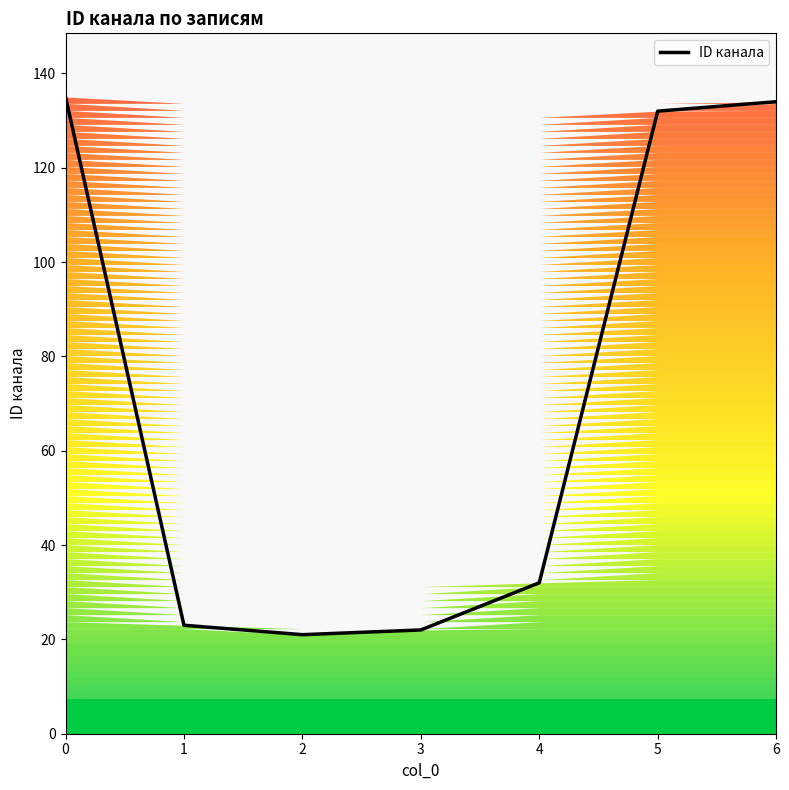

Rank the categories by value from lowest to highest.

2, 3, 1, 4, 5, 6, 0